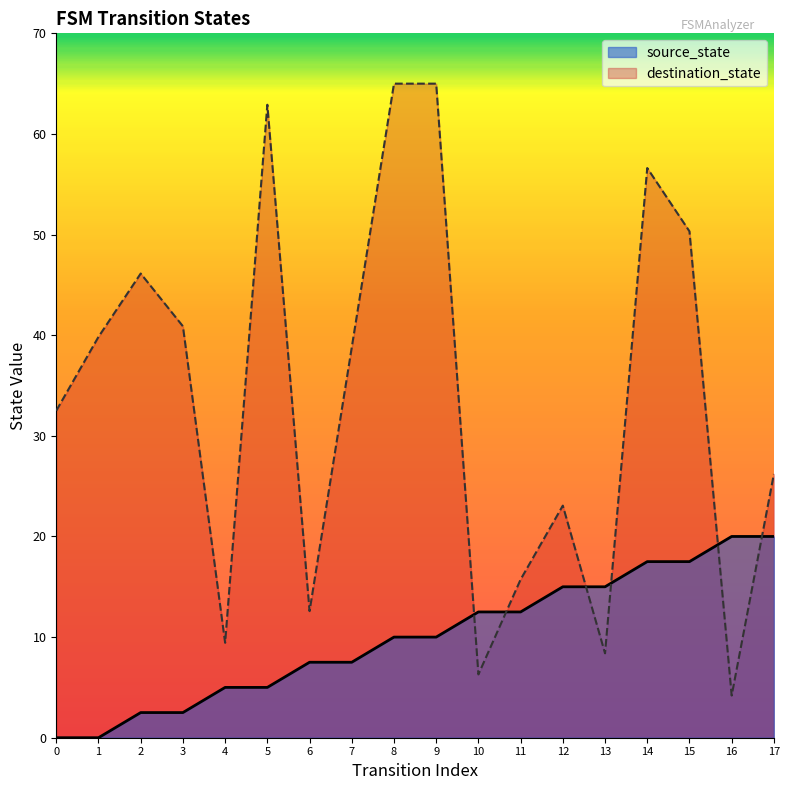

Which series has the largest total across all categories?

destination_state